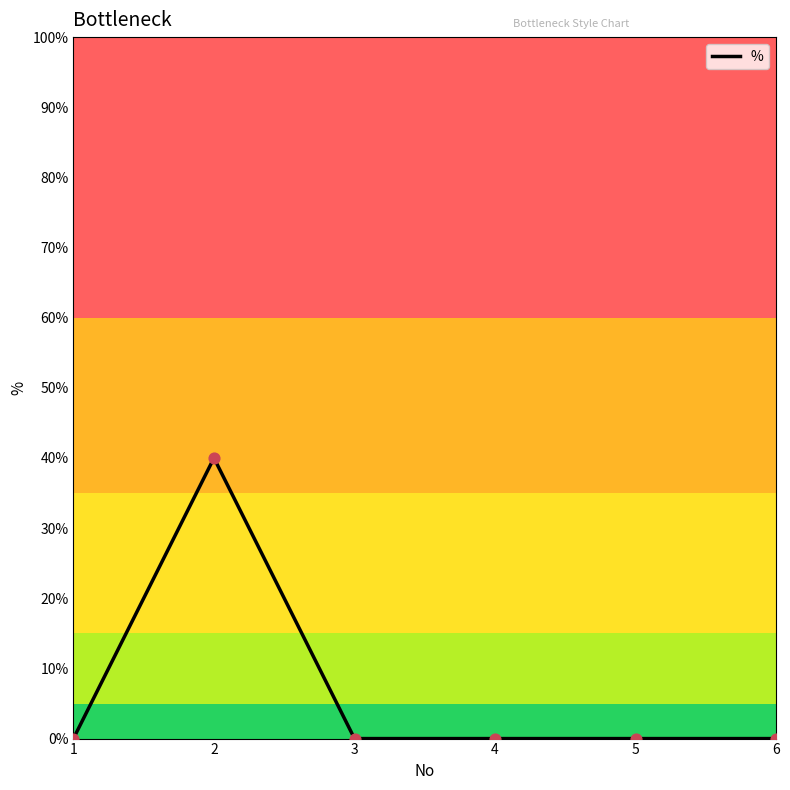

Does the chart have visible grid lines?

No